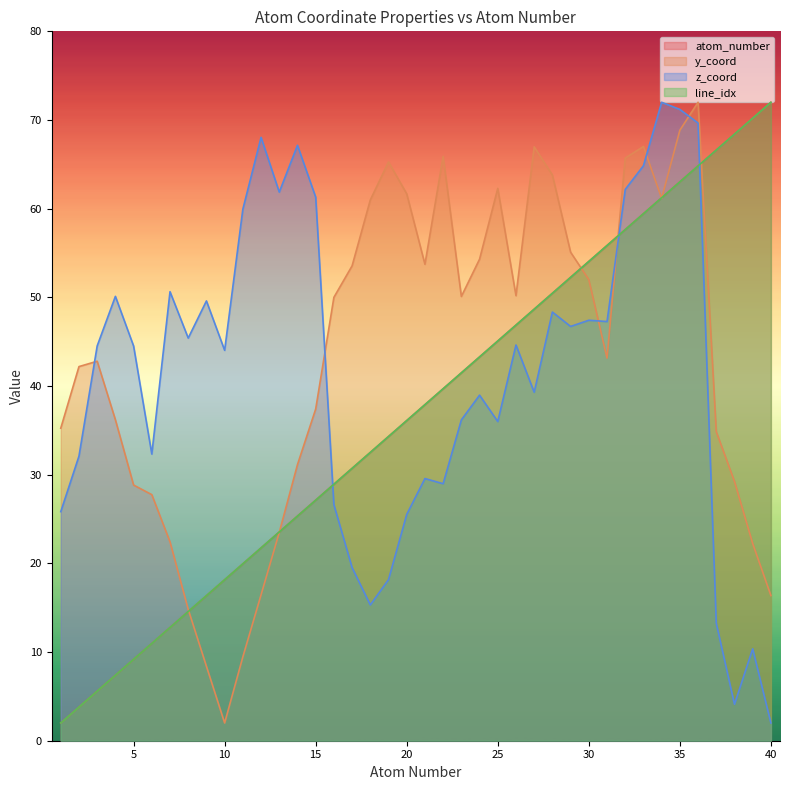

Between 23 and 31, which series saw the biggest shift?

atom_number